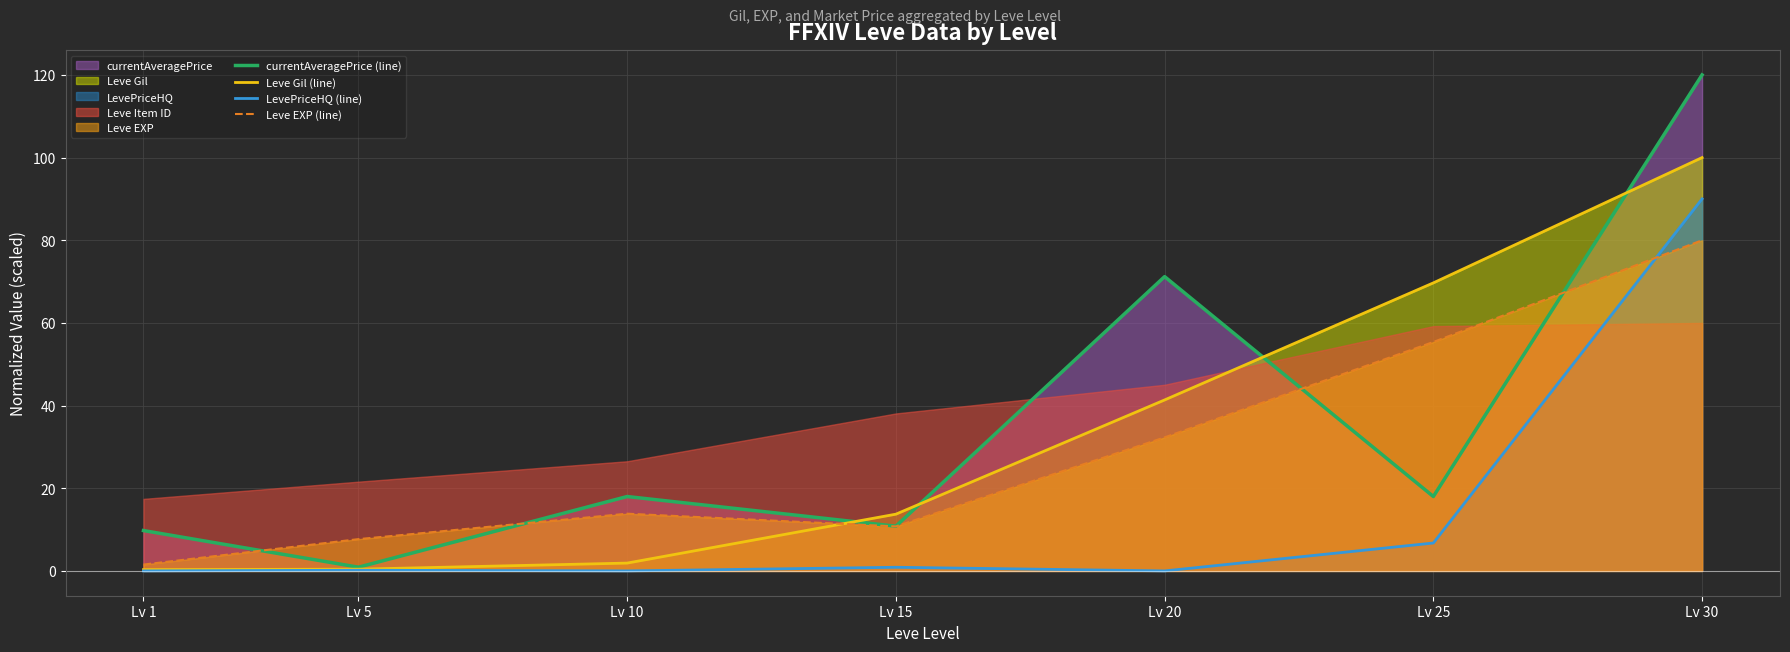

What is the minimum value for Leve Gil (line)?

0.3